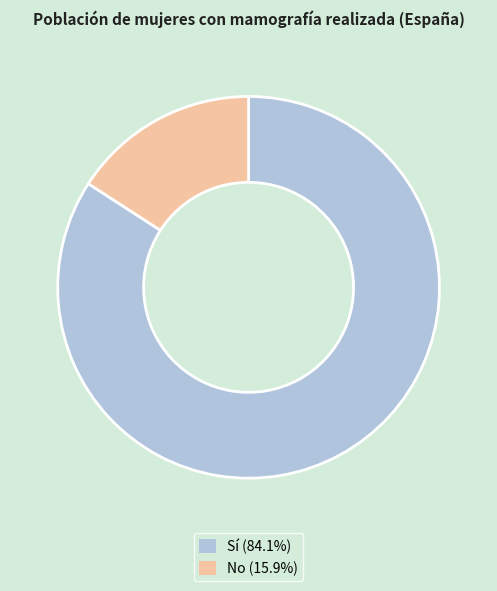

Is there any slice that represents more than half of the pie?

Yes